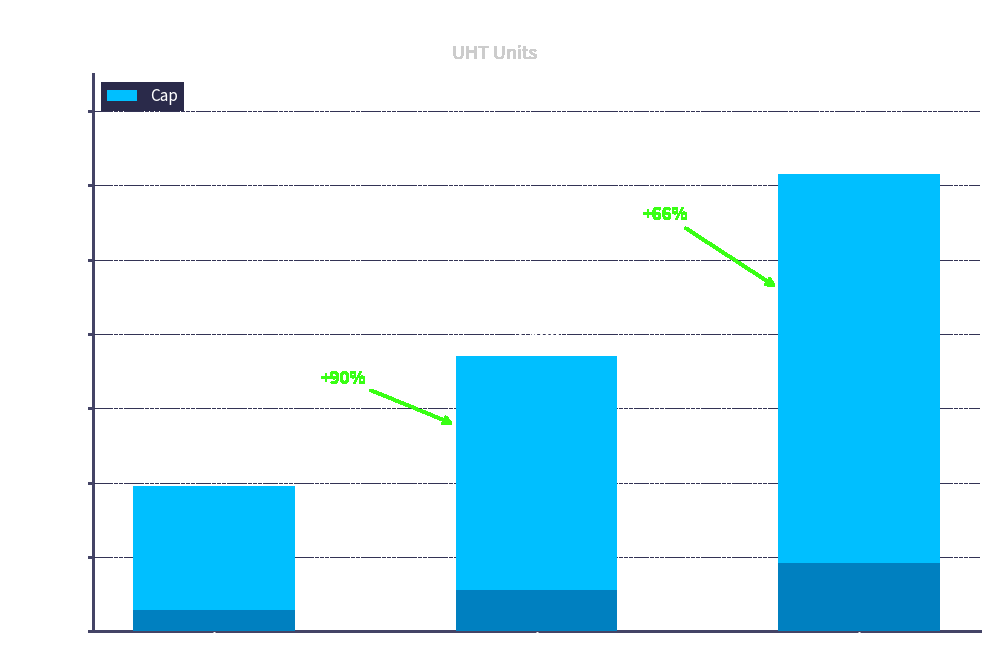

Rank the categories by value from lowest to highest.

U1, U2, U3